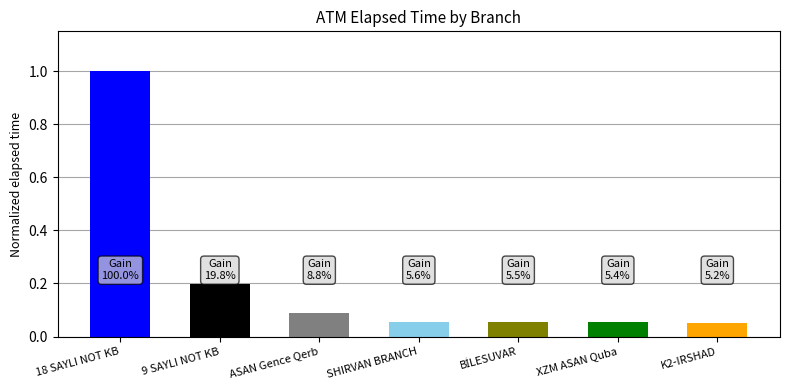

What position from the left is SHIRVAN BRANCH?

4